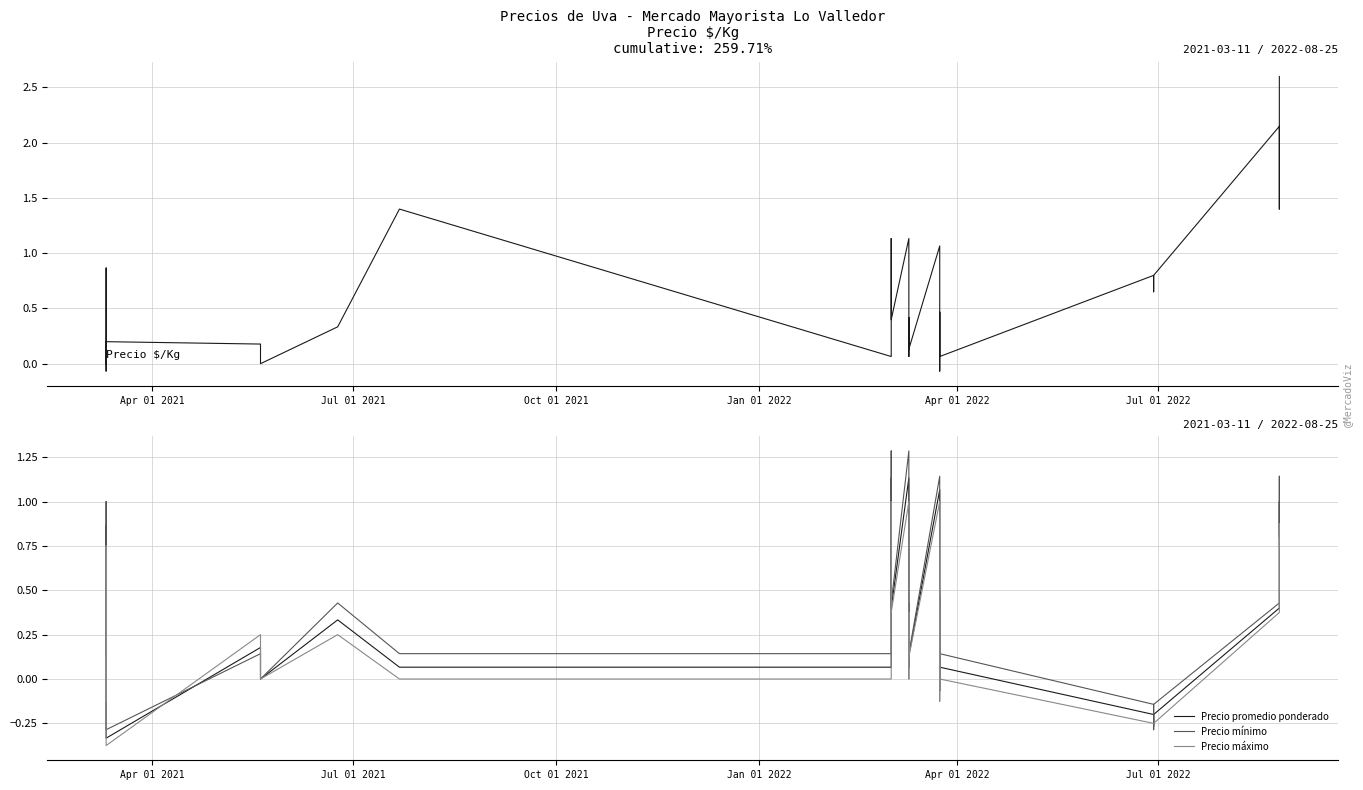

How many intersections are there between Precio promedio ponderado and Precio $/Kg?

4